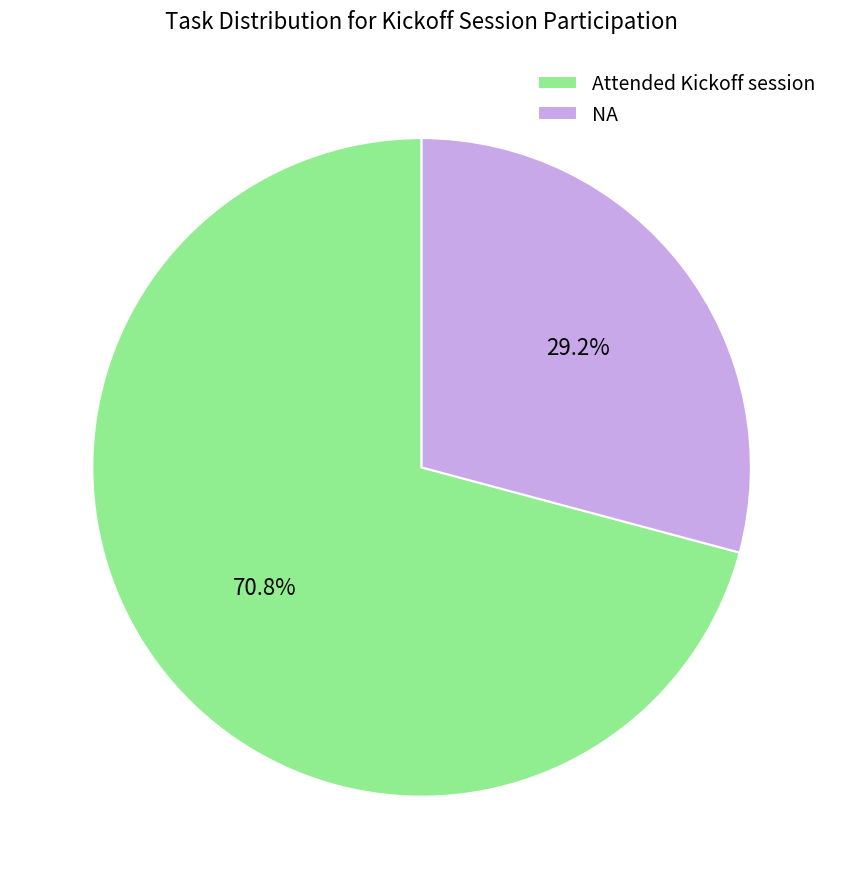

How many segments does this pie chart have?

2